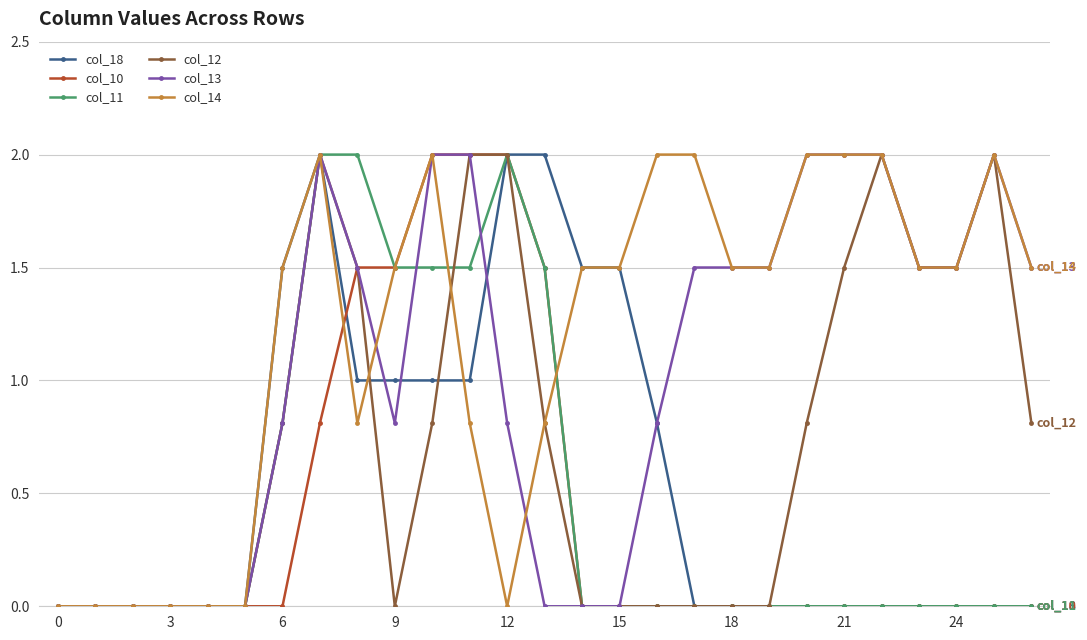

What is the maximum value for col_11?

2.0